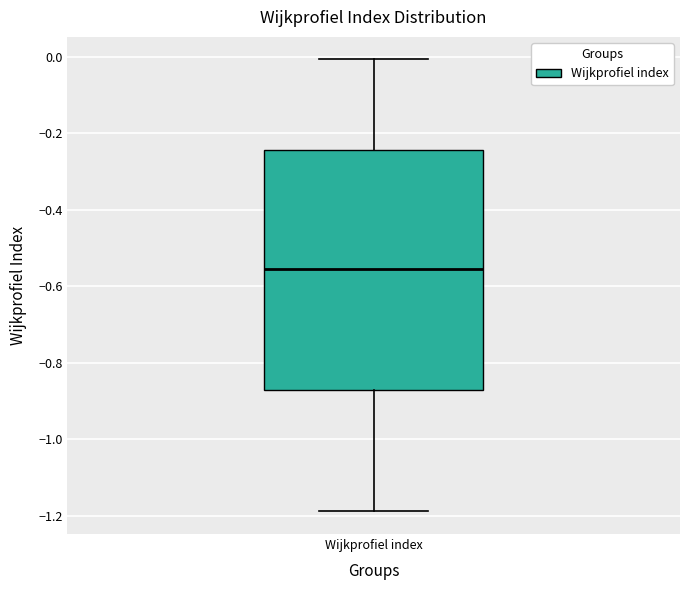

Where is the lower edge of the box for Wijkprofiel index on the y-axis? The values are not printed on the chart, so give them approximately, as read against the axis.

-0.88